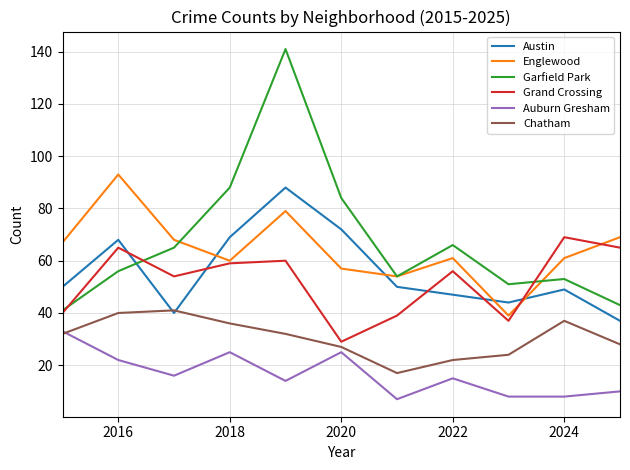

What is the minimum value for Englewood?

39